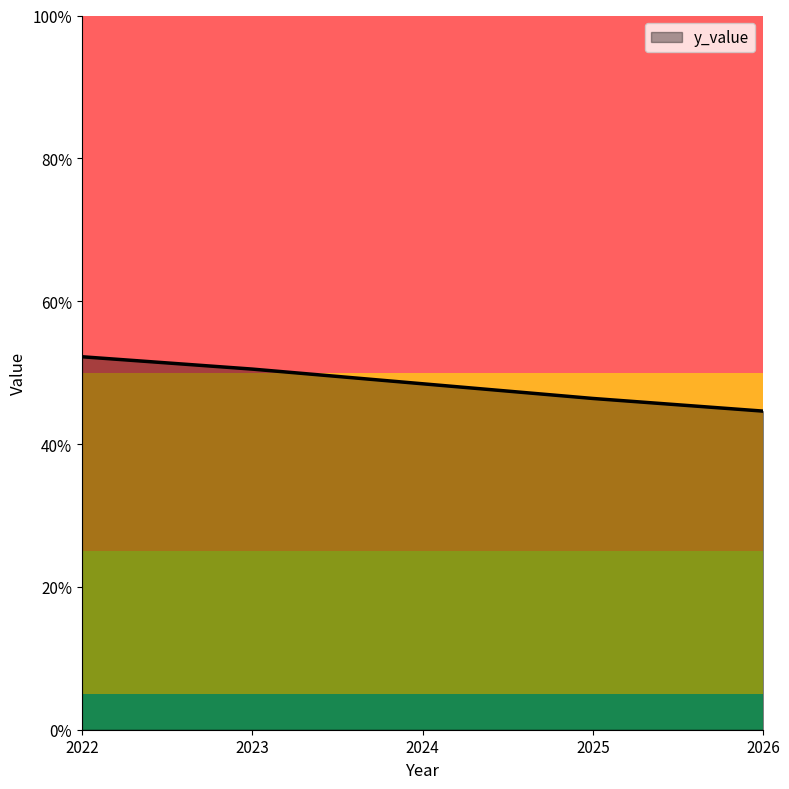

Read the value at 2023.

50.5